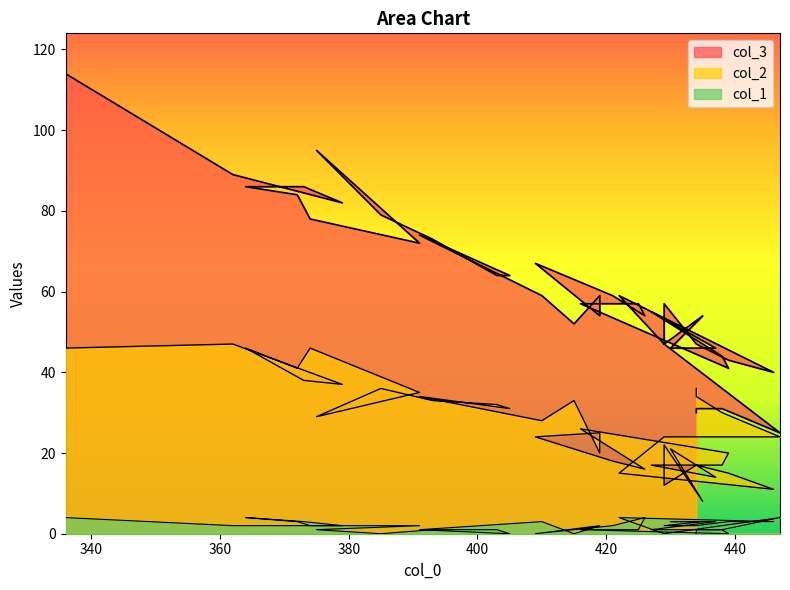

True or false: col_1 and col_3 intersect in this chart.

False